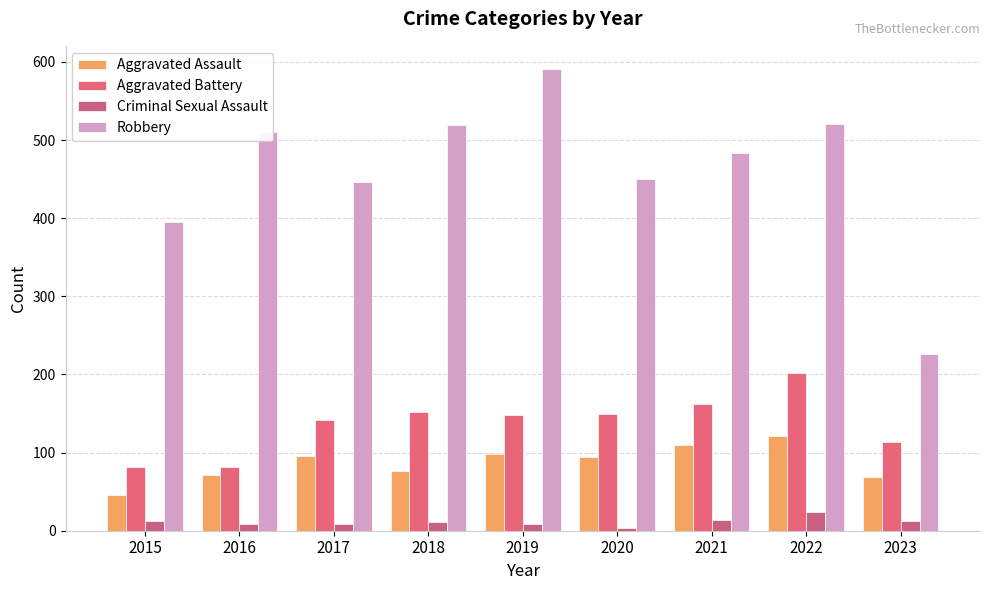

At which label does Aggravated Battery reach its peak?

2022